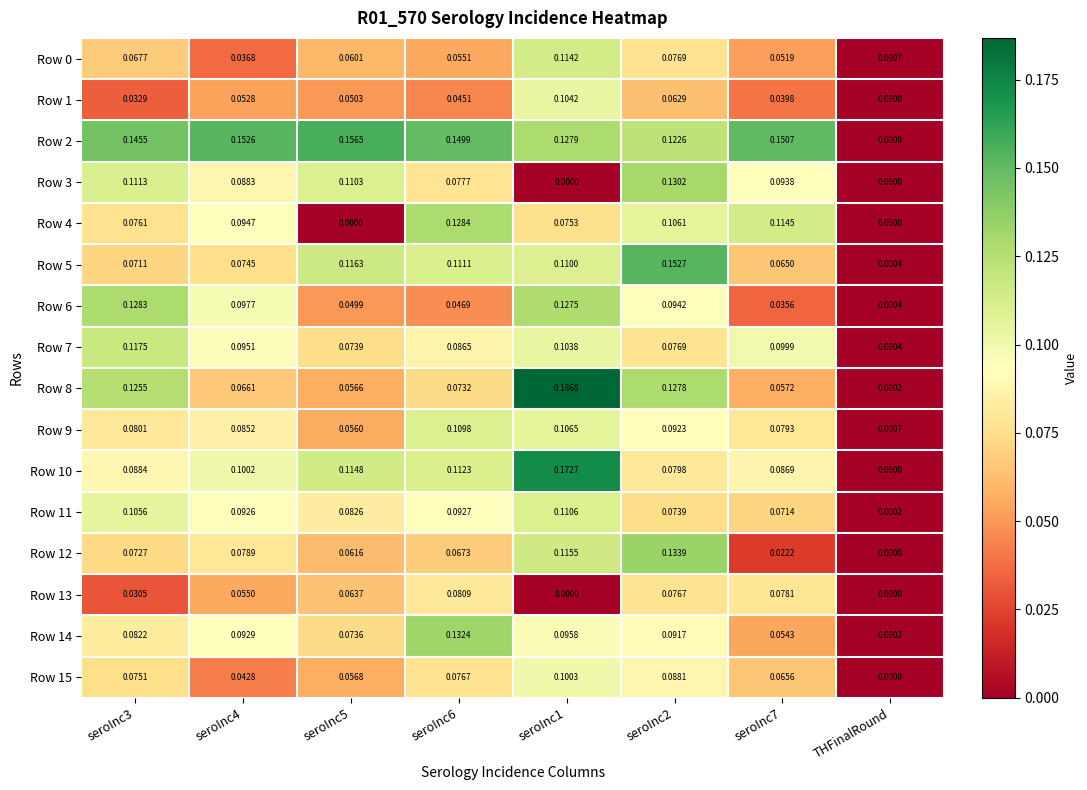

Is the value of Row 14 at seroInc7 greater than the value of Row 13 at seroInc5?

No